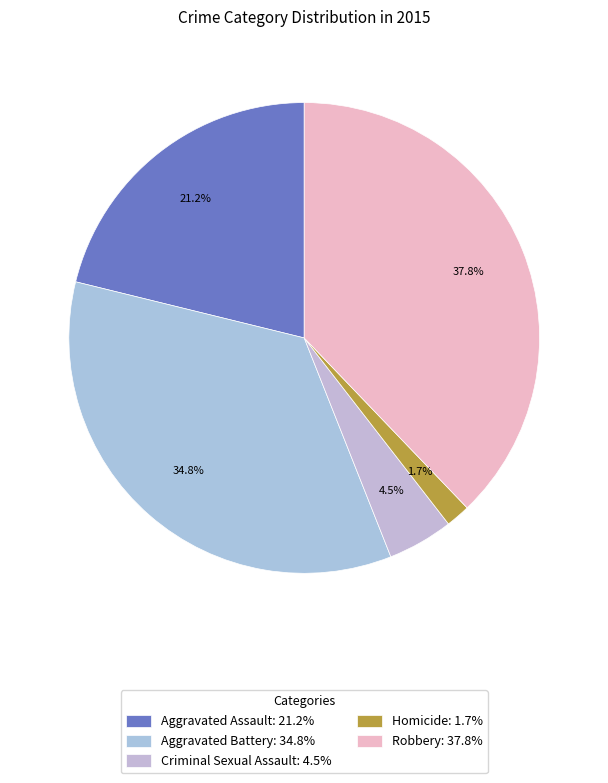

Rank the categories by value from lowest to highest.

Homicide, Criminal Sexual Assault, Aggravated Assault, Aggravated Battery, Robbery